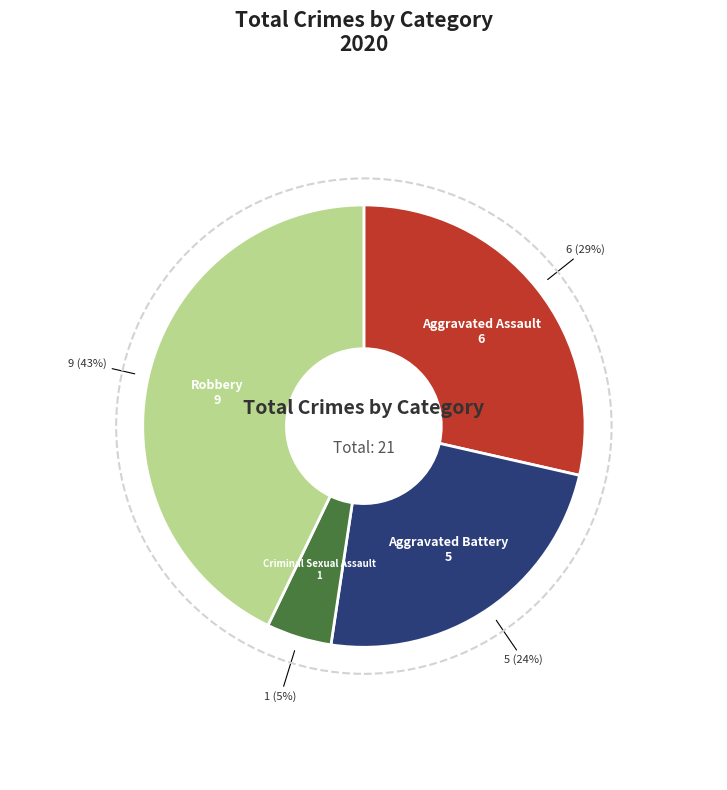

How many segments does this pie chart have?

4